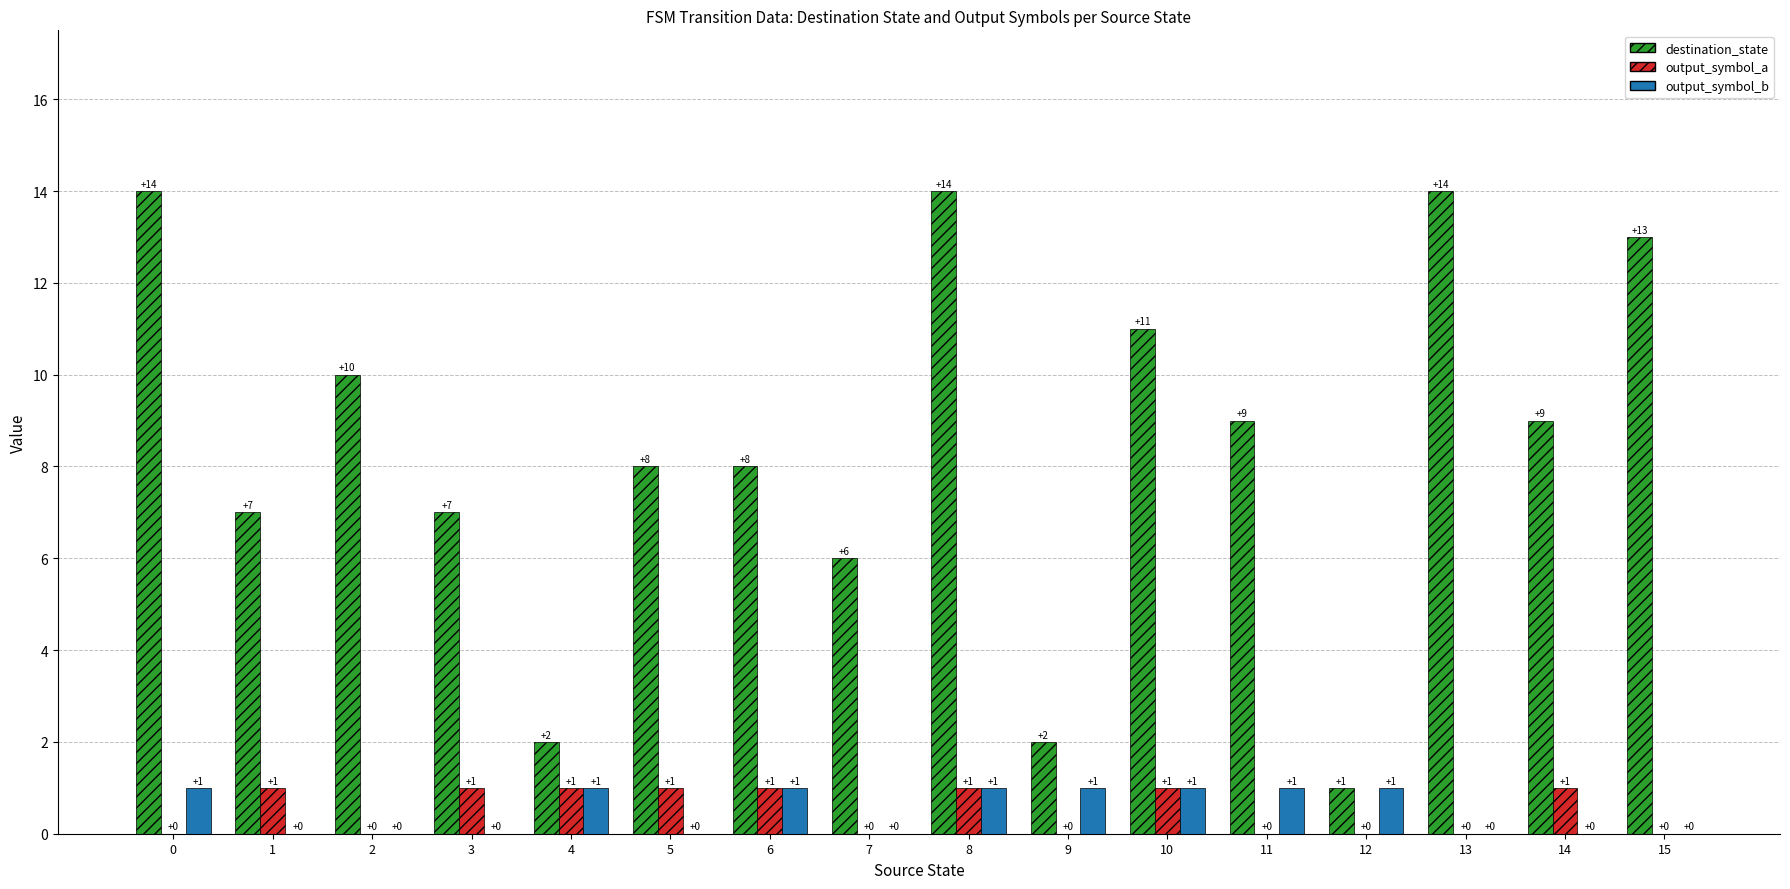

Reading left to right, extract all data points from this chart.

destination_state: 0=14	1=7	2=10	3=7	4=2	5=8	6=8	7=6	8=14	9=2	10=11	11=9	12=1	13=14	14=9	15=13
output_symbol_a: 0=0	1=1	2=0	3=1	4=1	5=1	6=1	7=0	8=1	9=0	10=1	11=0	12=0	13=0	14=1	15=0
output_symbol_b: 0=1	1=0	2=0	3=0	4=1	5=0	6=1	7=0	8=1	9=1	10=1	11=1	12=1	13=0	14=0	15=0